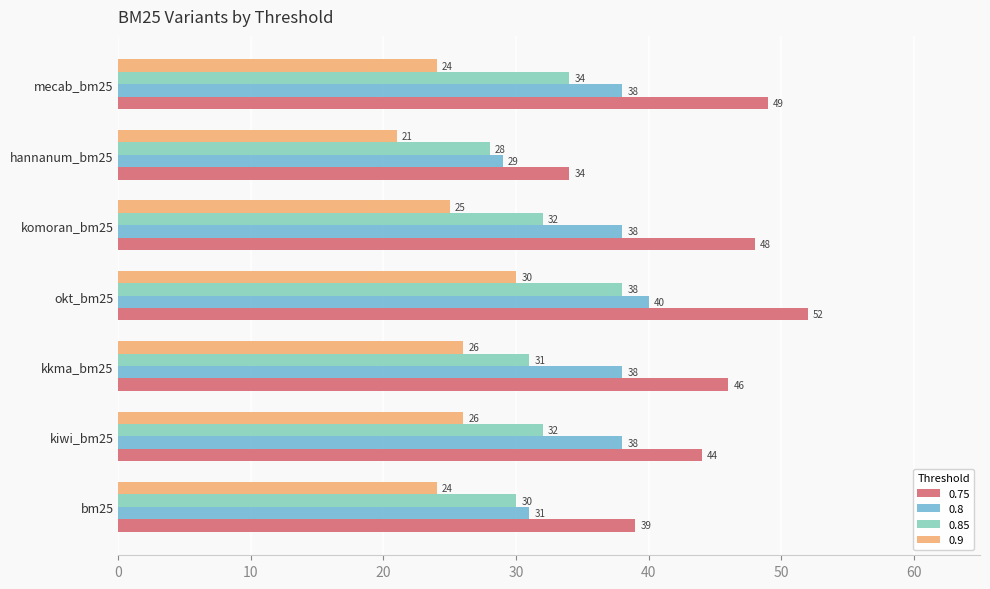

How many data points in 0.85 are less than 32?

3